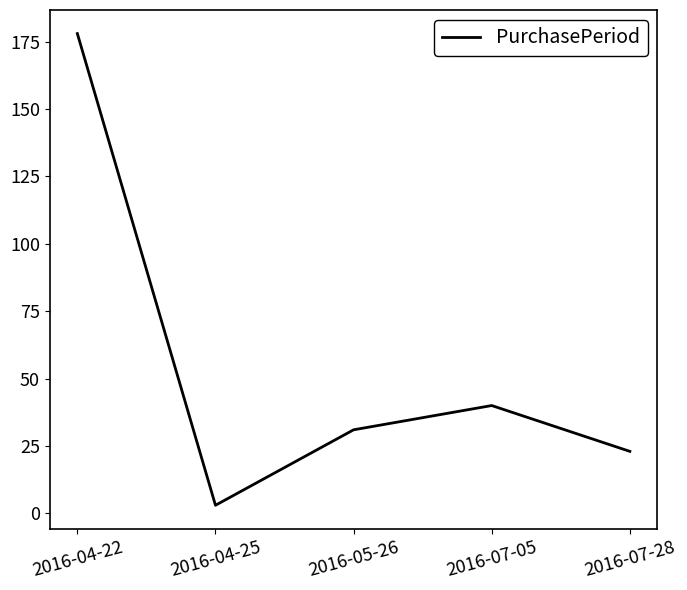

What position from the left is 2016-07-28?

5